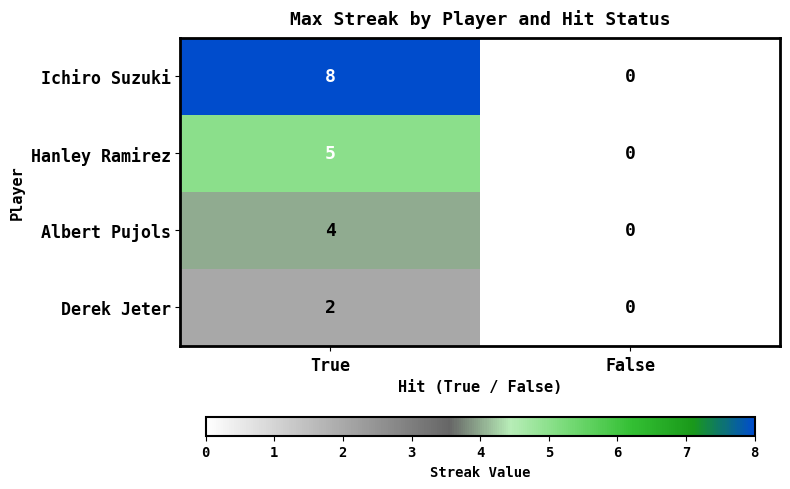

What is the difference between the highest and lowest values at True?

6